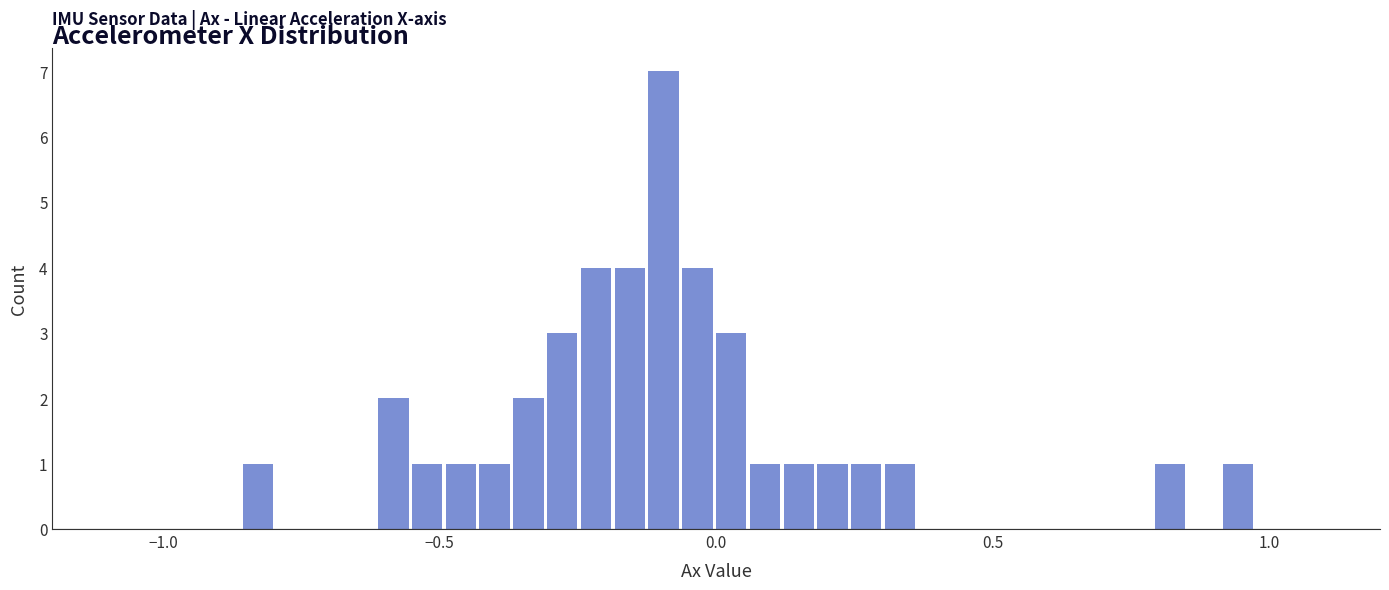

Around what value on the x-axis is the tallest bar? Give the approximate position of its centre, as read against the axis.

-0.10